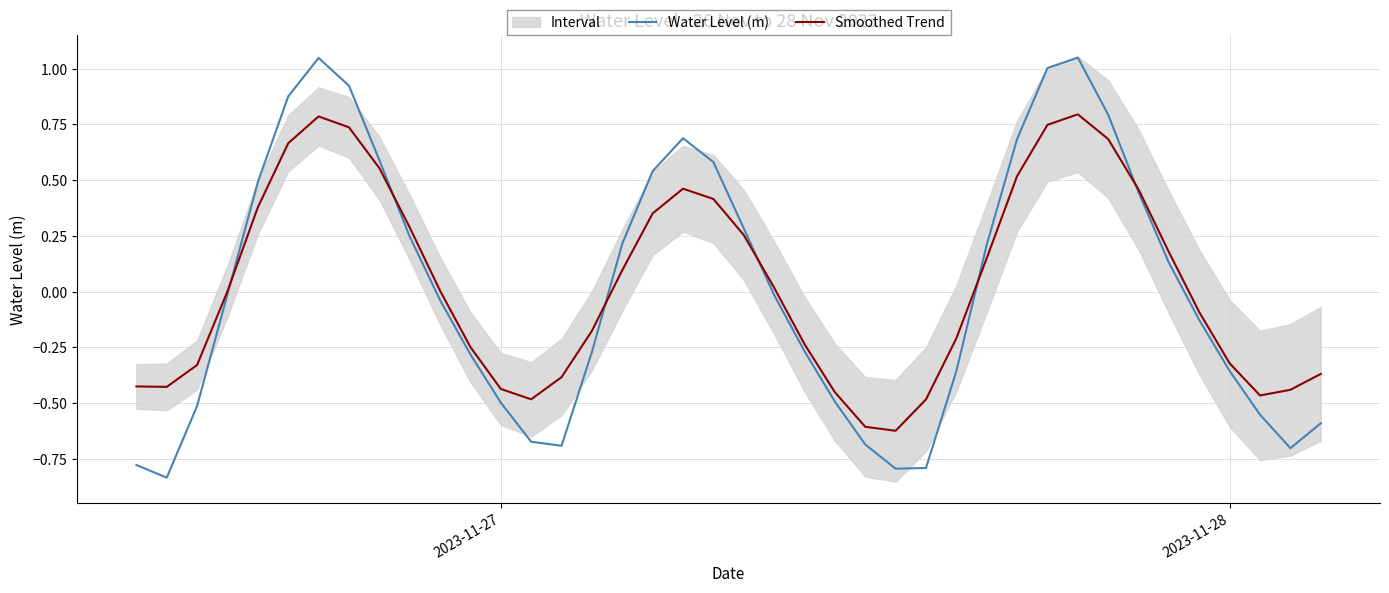

The Water Level (m) series shows -0.2 at 37. True or false?

False